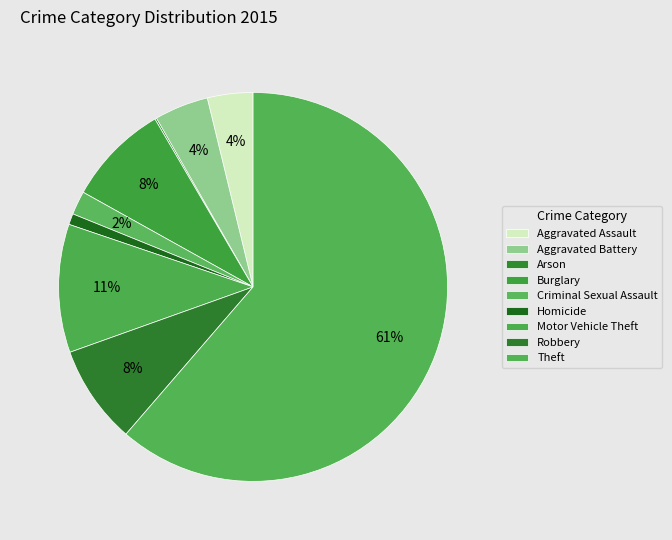

Approximately how many times larger is the value at Homicide compared to Criminal Sexual Assault?

0.5